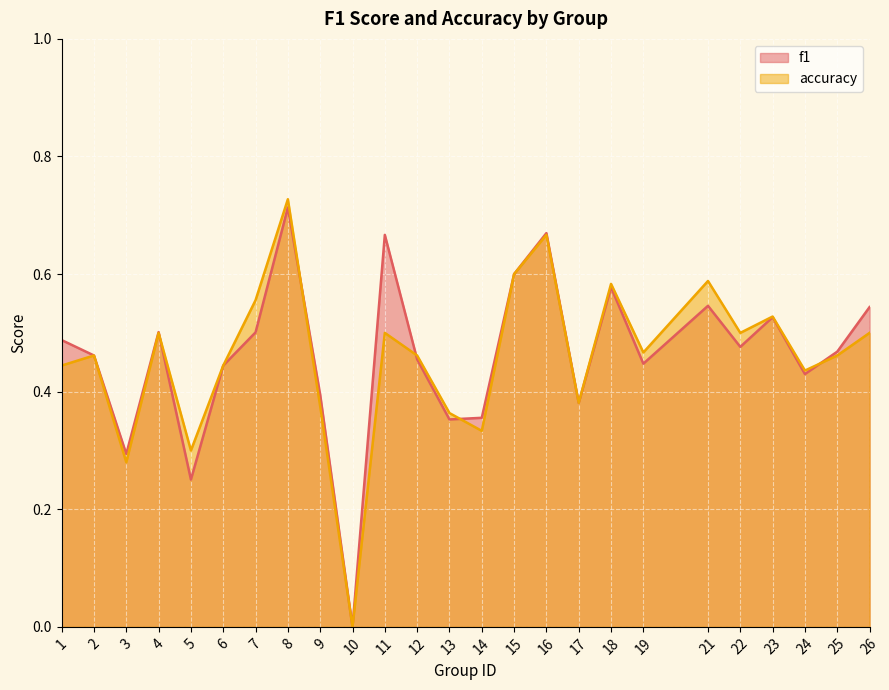

Which series has the largest total across all categories?

f1